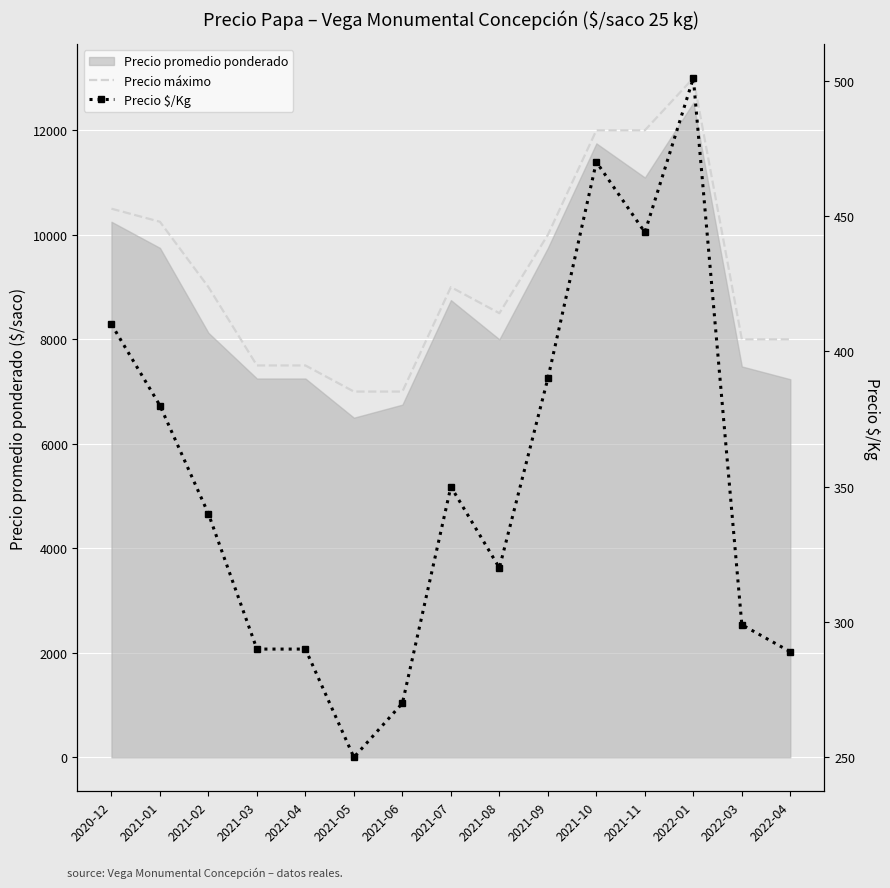

How many interior local valleys does the Precio $/Kg series have?

3